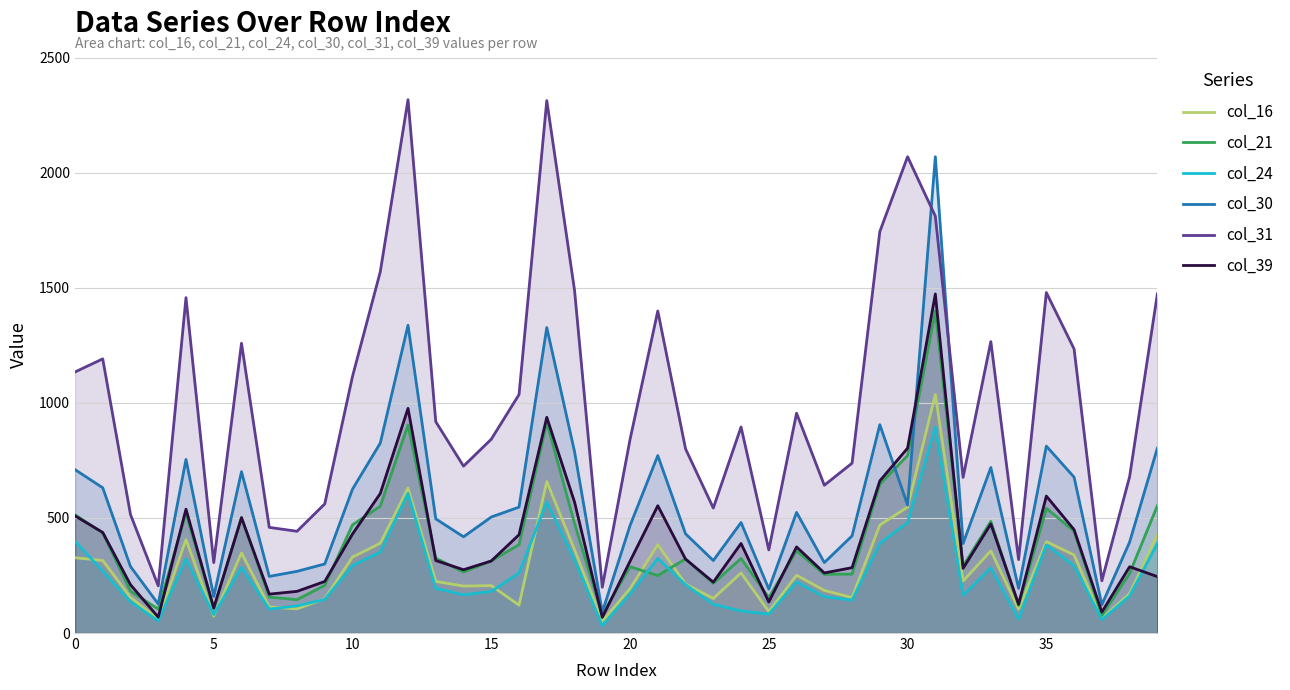

What is the approximate value of col_24 at 0, to the nearest 50?

400